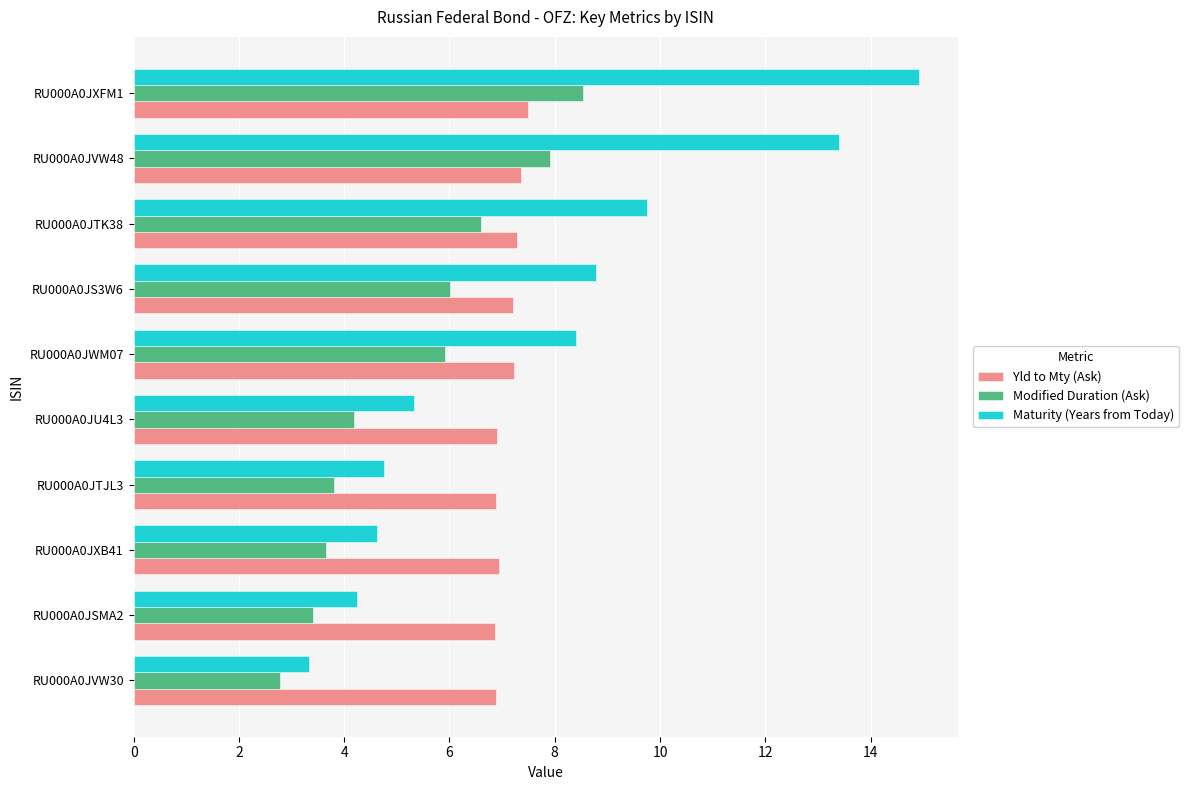

At how many categories does at least one series exceed 12?

2